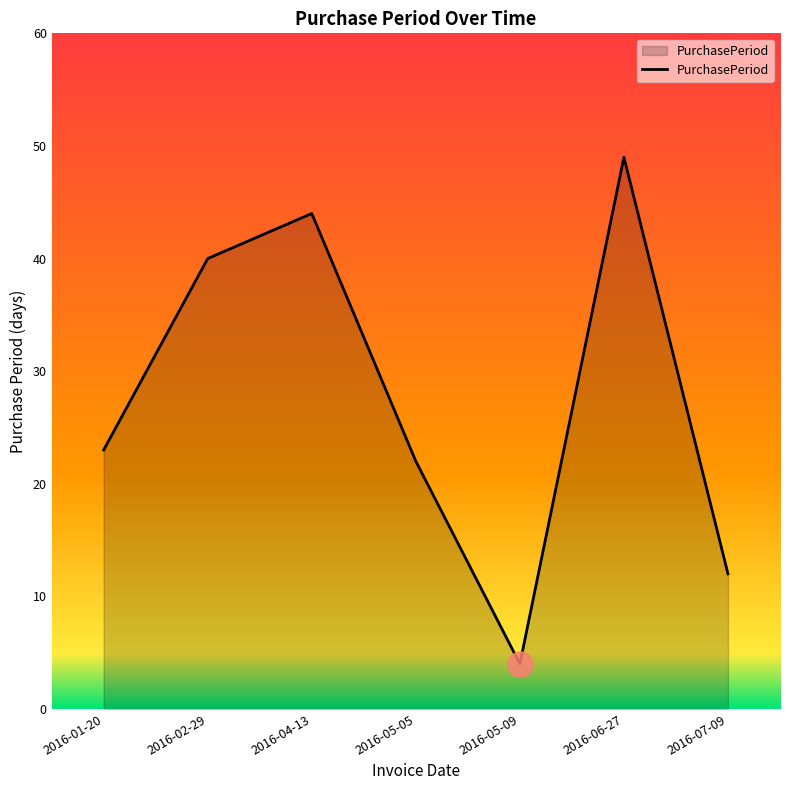

What is the average value?

28